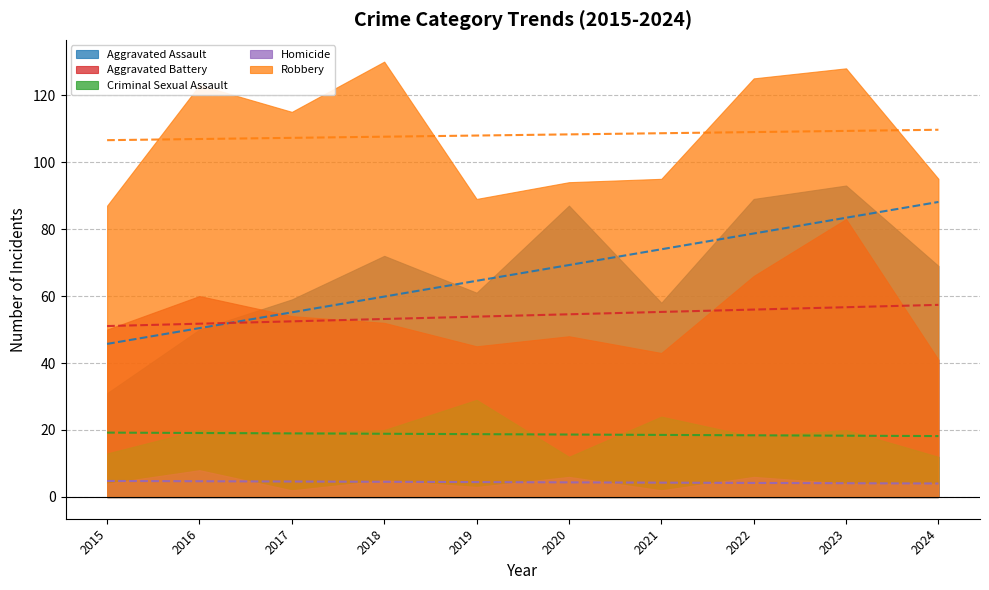

Rank the categories by Criminal Sexual Assault value from lowest to highest.

2020, 2024, 2015, 2022, 2017, 2016, 2018, 2023, 2021, 2019